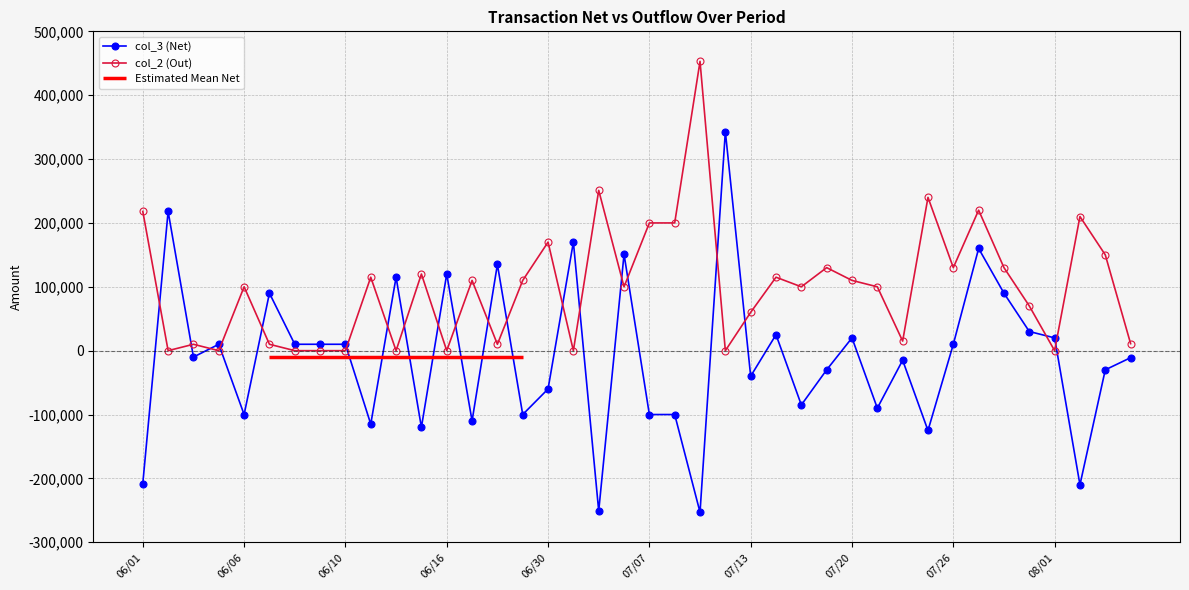

At 17, list the series in order from largest to smallest.

col_3 (Net), col_2 (Out)